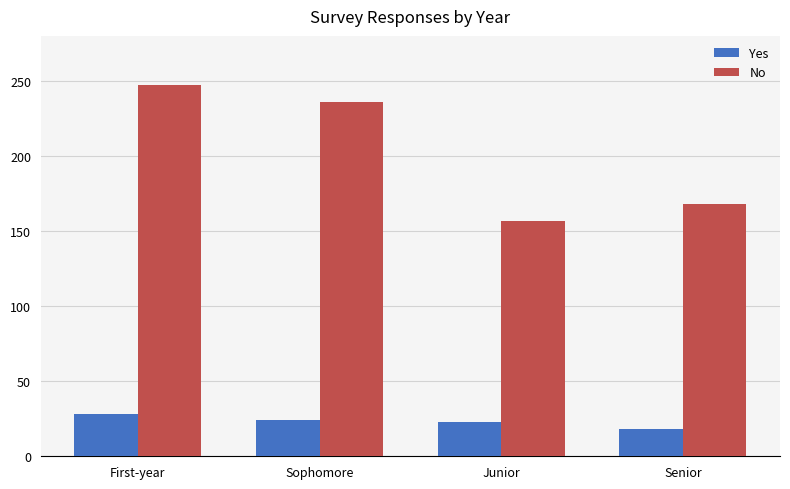

List the labels in order of No value, largest first.

First-year, Sophomore, Senior, Junior